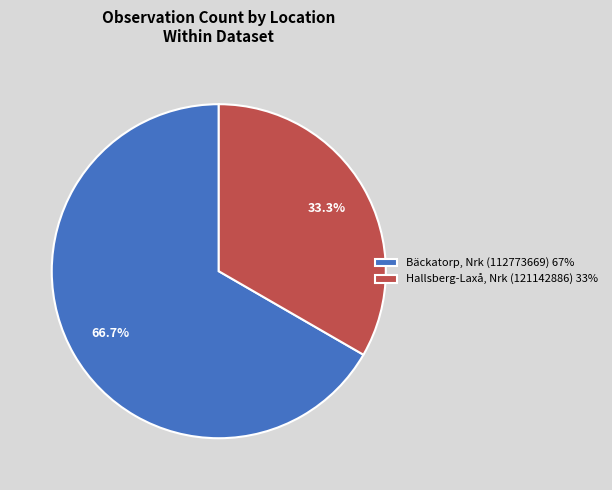

Which slice represents more than half of the pie?

Bäckatorp, Nrk (112773669)